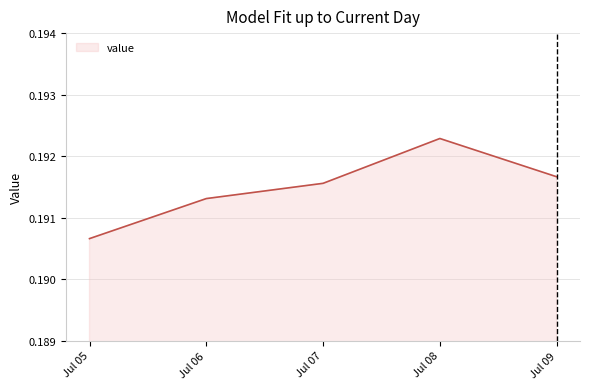

The chart shows a value of 0.1 at Jul 08. True or false?

False